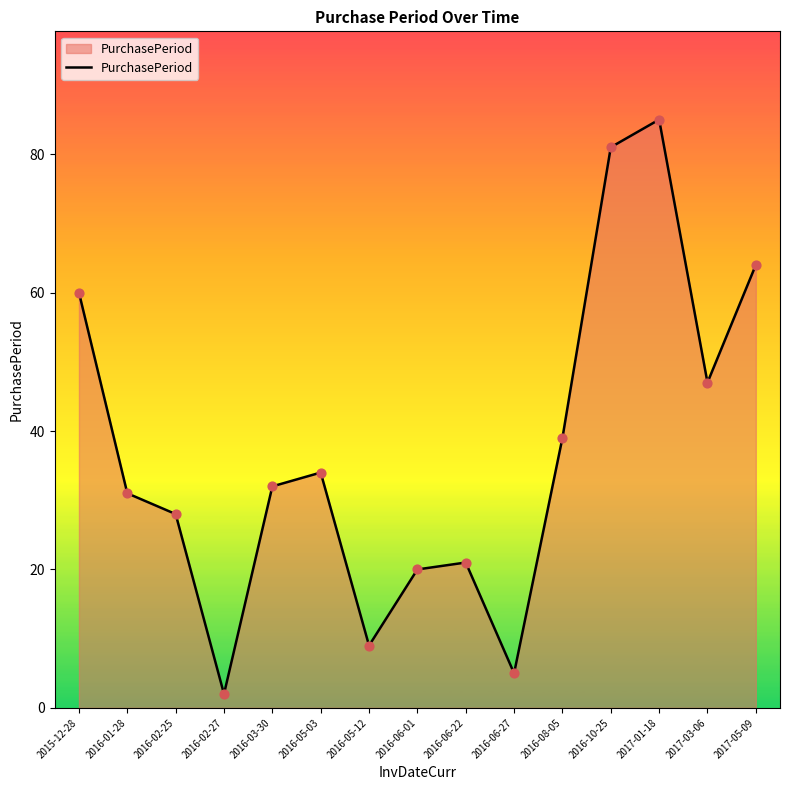

Between 2016-06-27 and 2016-10-25, which is larger?

2016-10-25